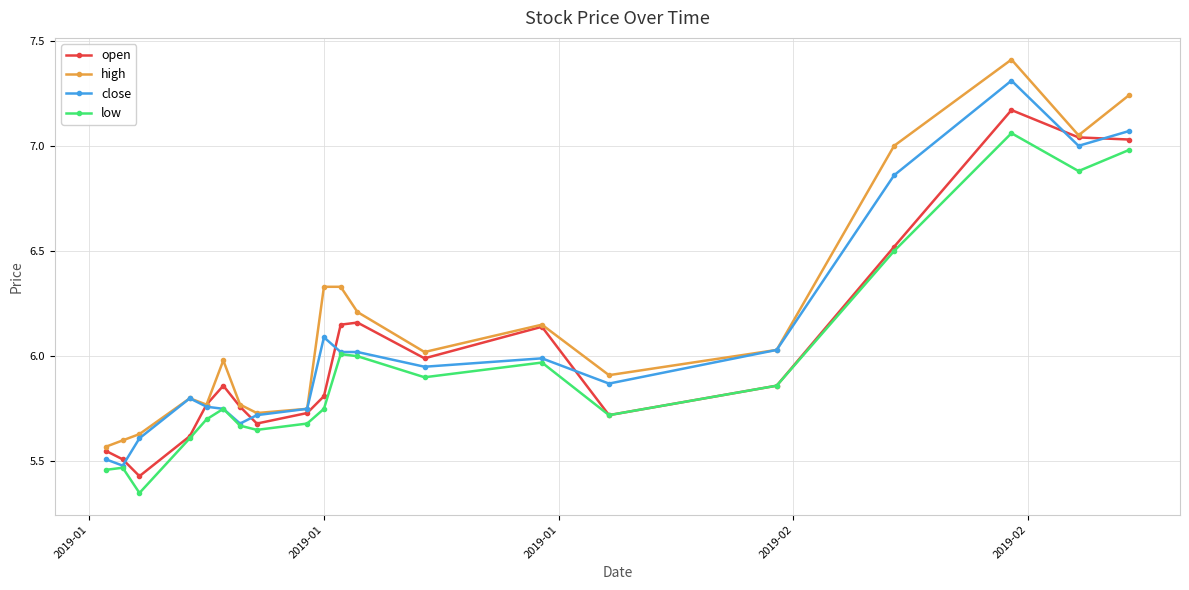

Which series has the largest total across all categories?

high